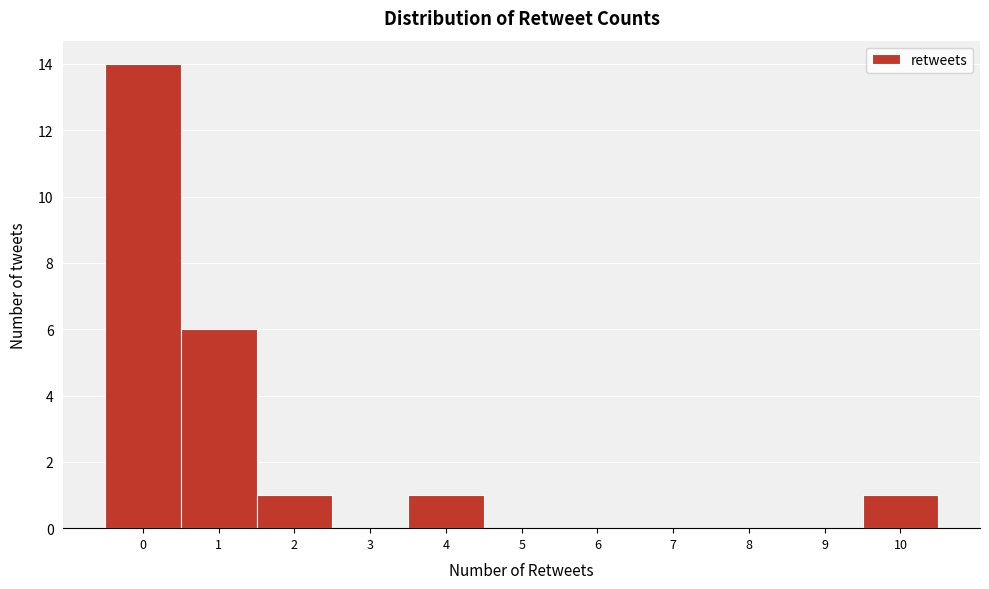

Reading left to right, list every bar in this chart as the range it spans on the x-axis followed by its height. The values are not printed on the chart, so give them approximately, as read against the axis.

-0.5 to 0.5: 14
0.5 to 1.5: 6
1.5 to 2.5: 1
2.5 to 3.5: 0
3.5 to 4.5: 1
4.5 to 5.5: 0
5.5 to 6.5: 0
6.5 to 7.5: 0
7.5 to 8.5: 0
8.5 to 9.5: 0
9.5 to 10.5: 1